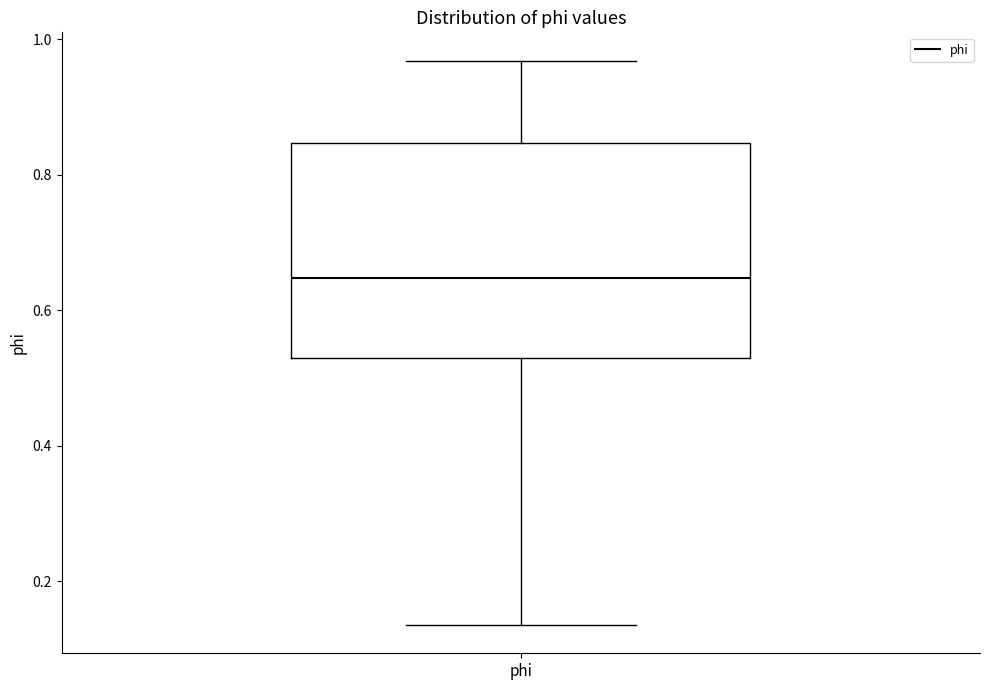

Transcribe this box plot: give where the median line is, the range the box spans, and where the two whiskers end, as read against the y-axis. The values are not printed on the chart, so give them approximately, as read against the axis.

median 0.64, box 0.52 to 0.84, whiskers 0.14 to 0.96